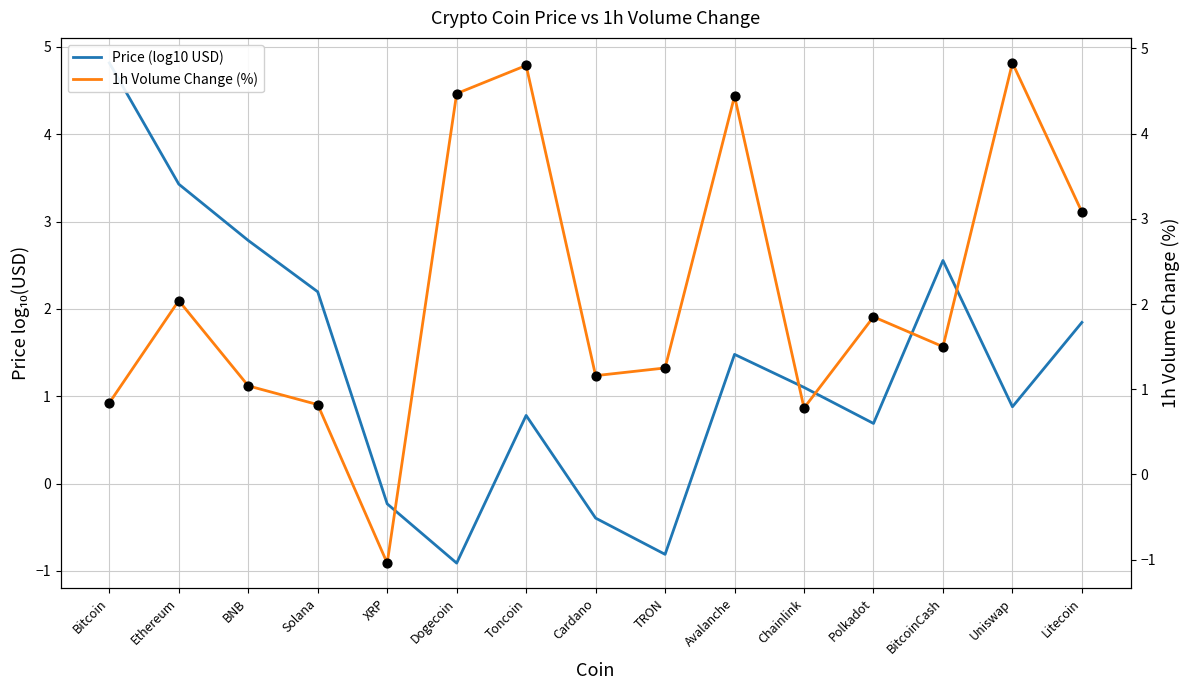

Is the value of Price (log10 USD) at Uniswap greater than the value of Data at XRP?

Yes